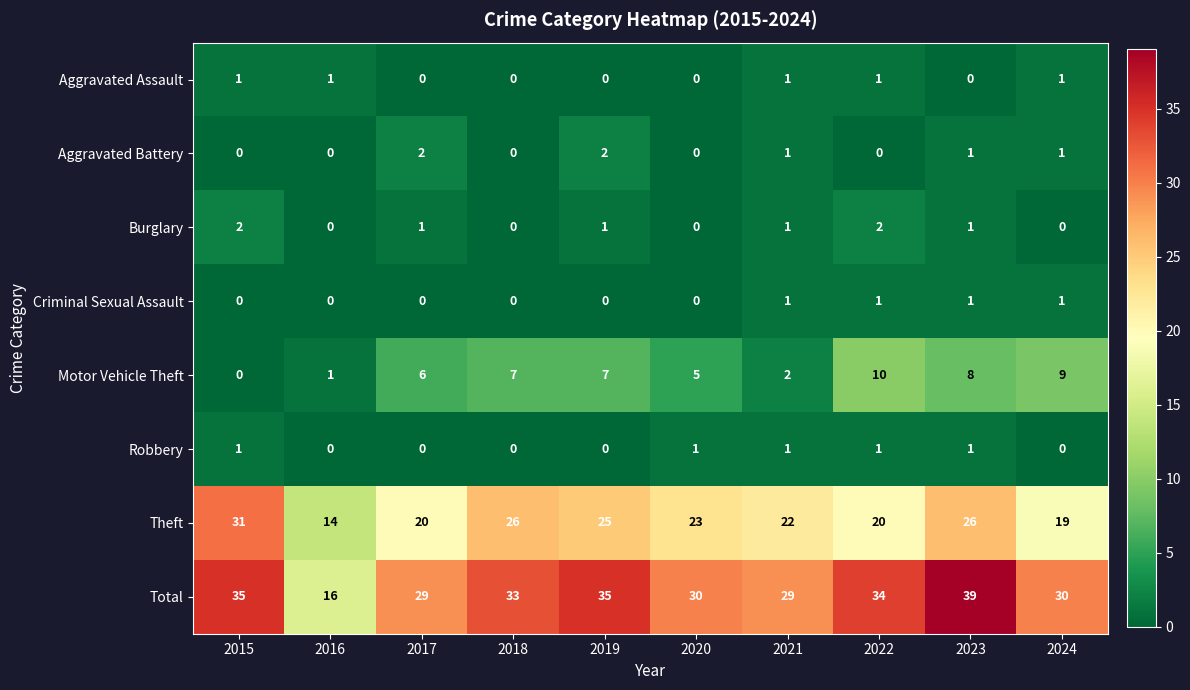

True or false: Aggravated Assault has a value of 0 at 2019.

True